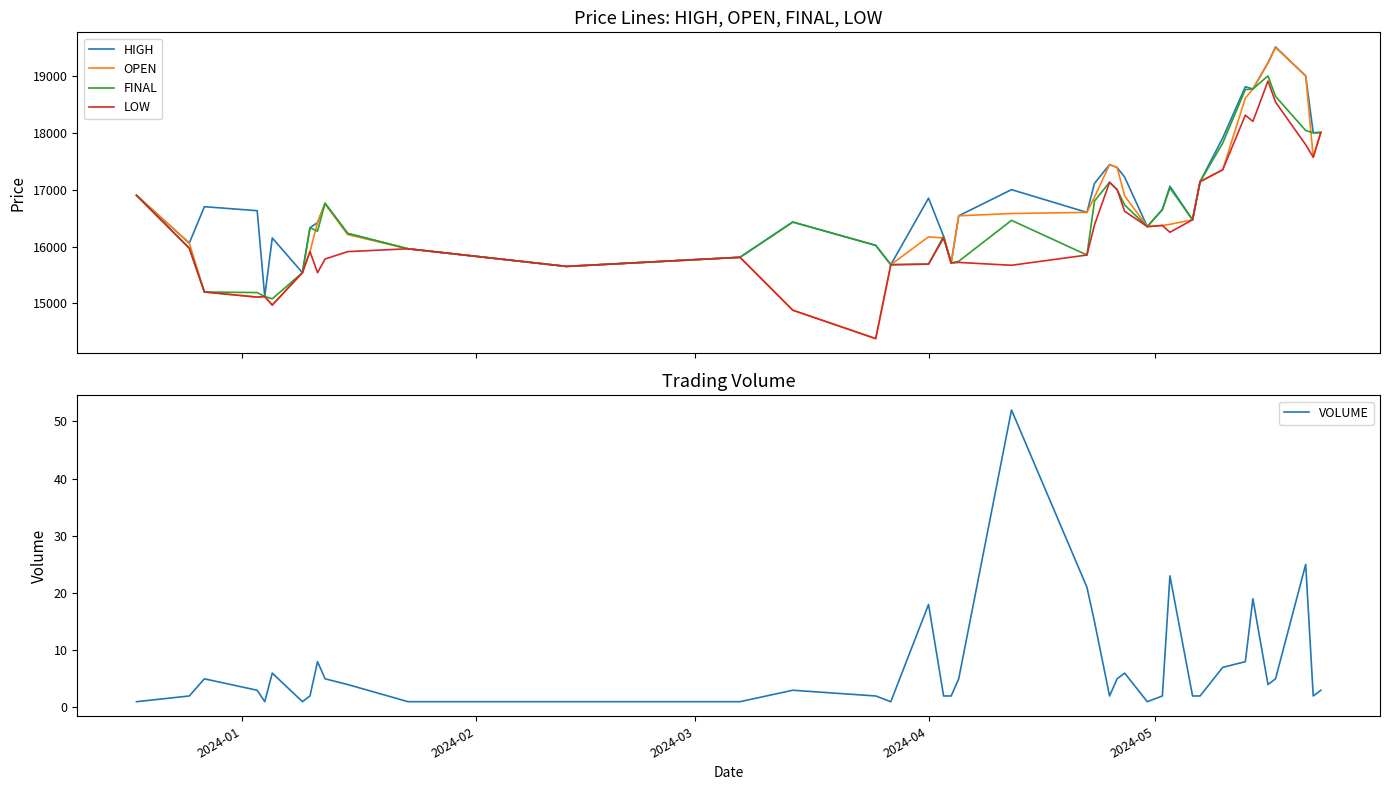

True or false: HIGH and FINAL intersect in this chart.

False